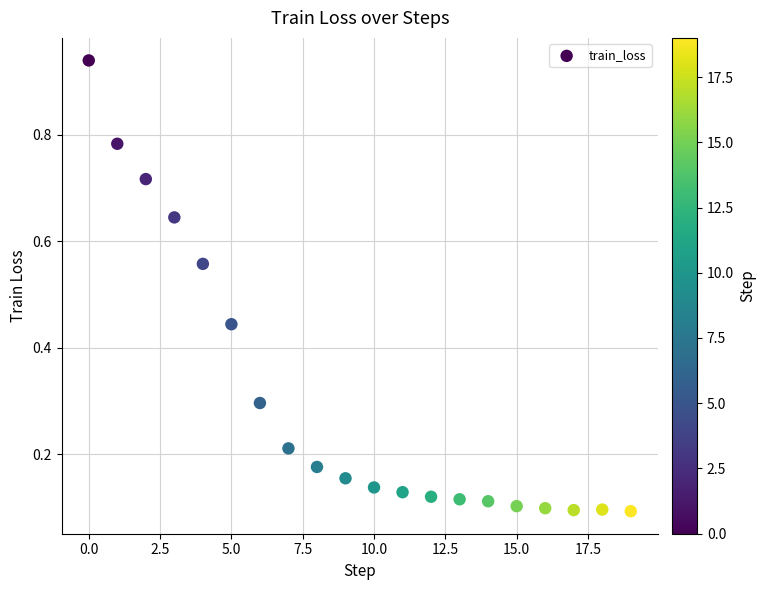

Count the number of points in this scatter plot.

20